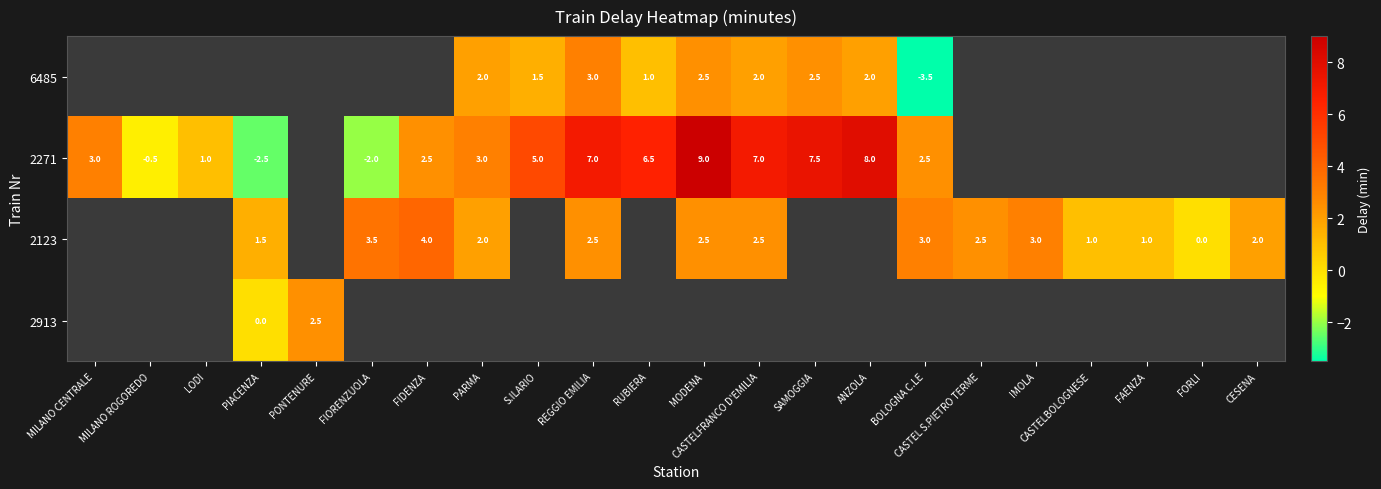

What is the difference between the maximum and minimum values in the 2271 series?

11.5